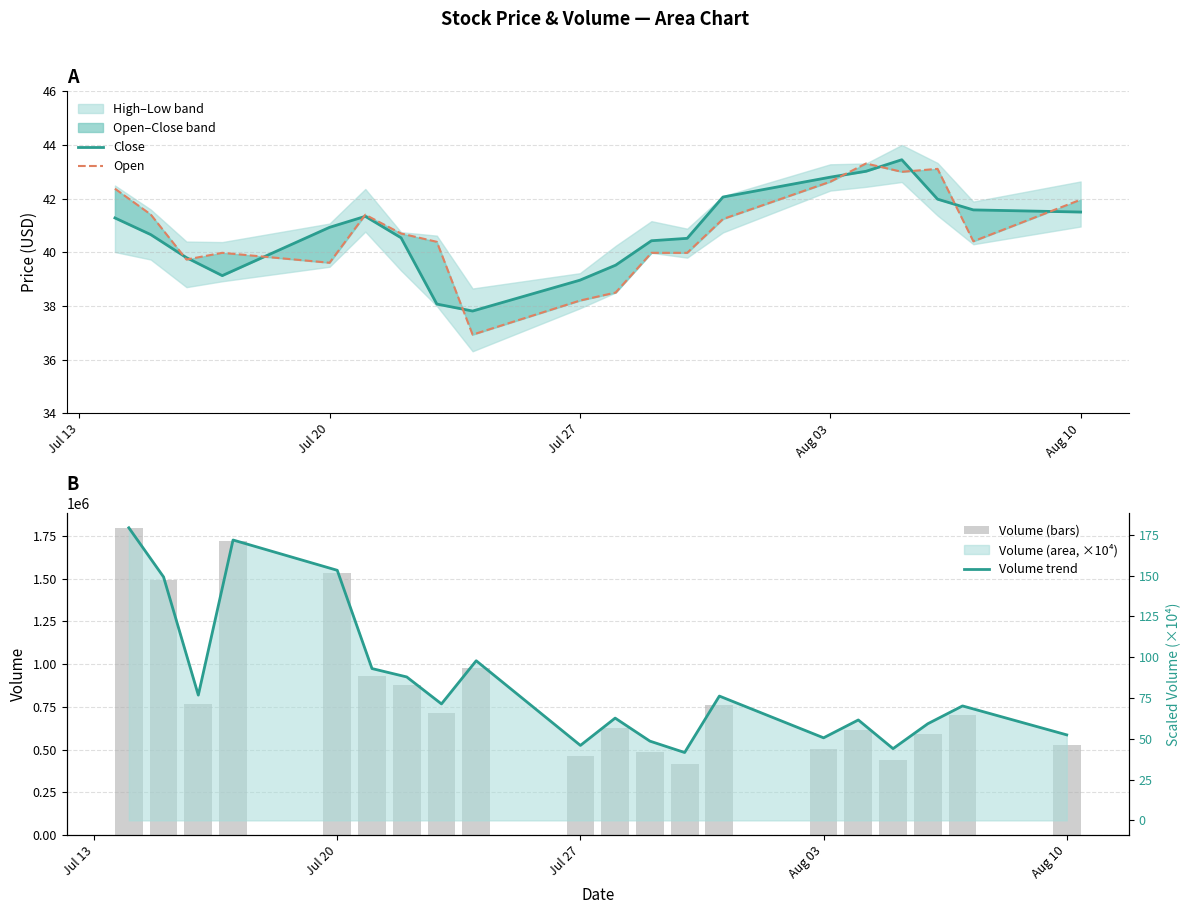

At which category is the sum across all series the highest?

Jul 13